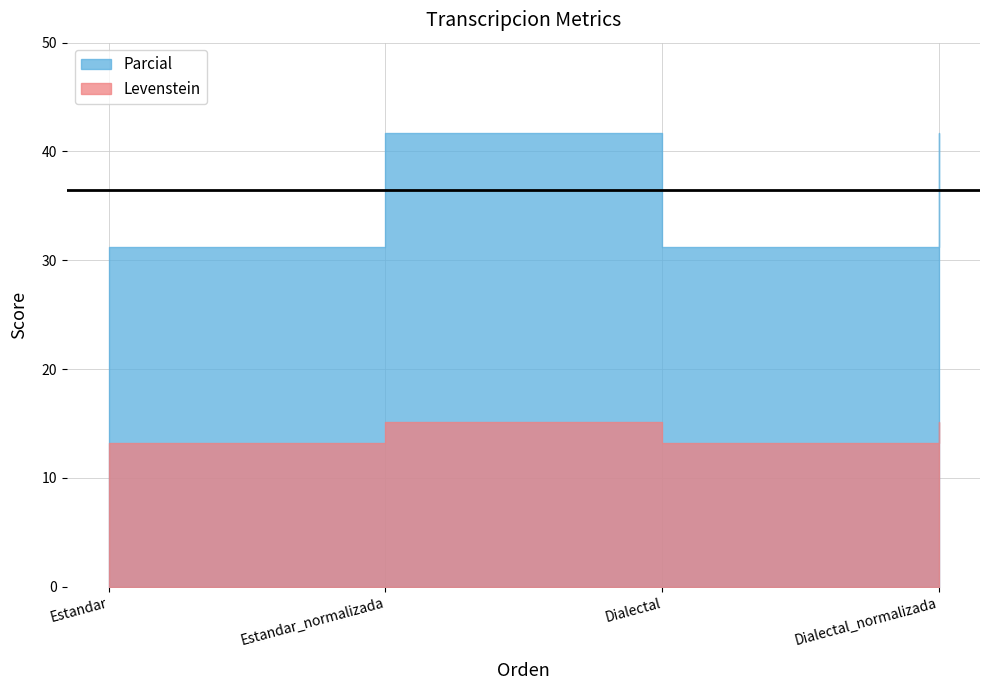

In Levenstein, how many points are higher than both neighbors (excluding endpoints)?

1